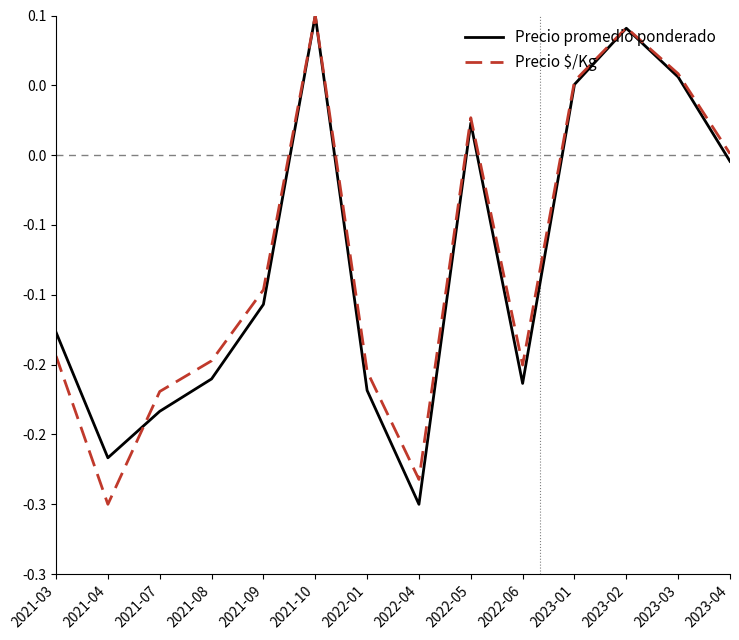

What is the difference between the second highest and minimum values in the Precio promedio ponderado series?

0.3